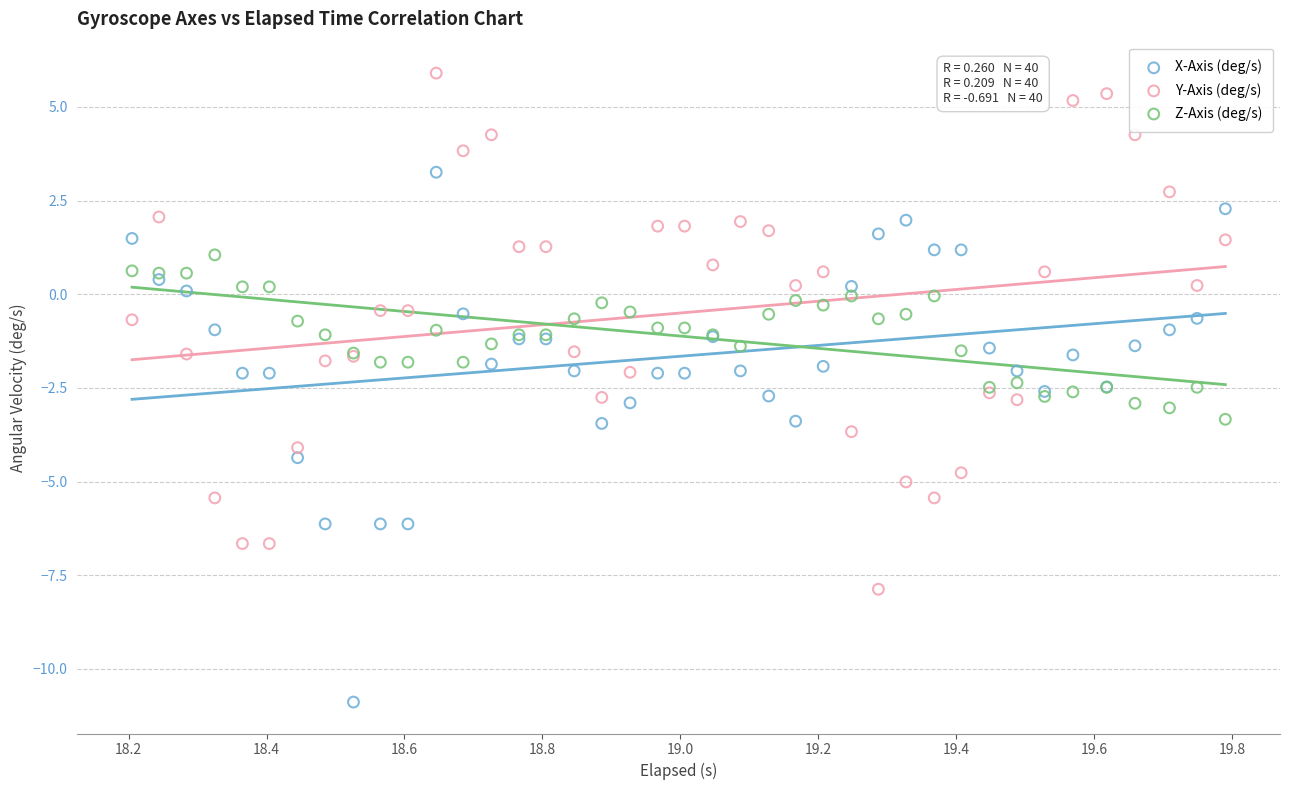

What is the X range (max minus min) for the scatter plot?

1.6